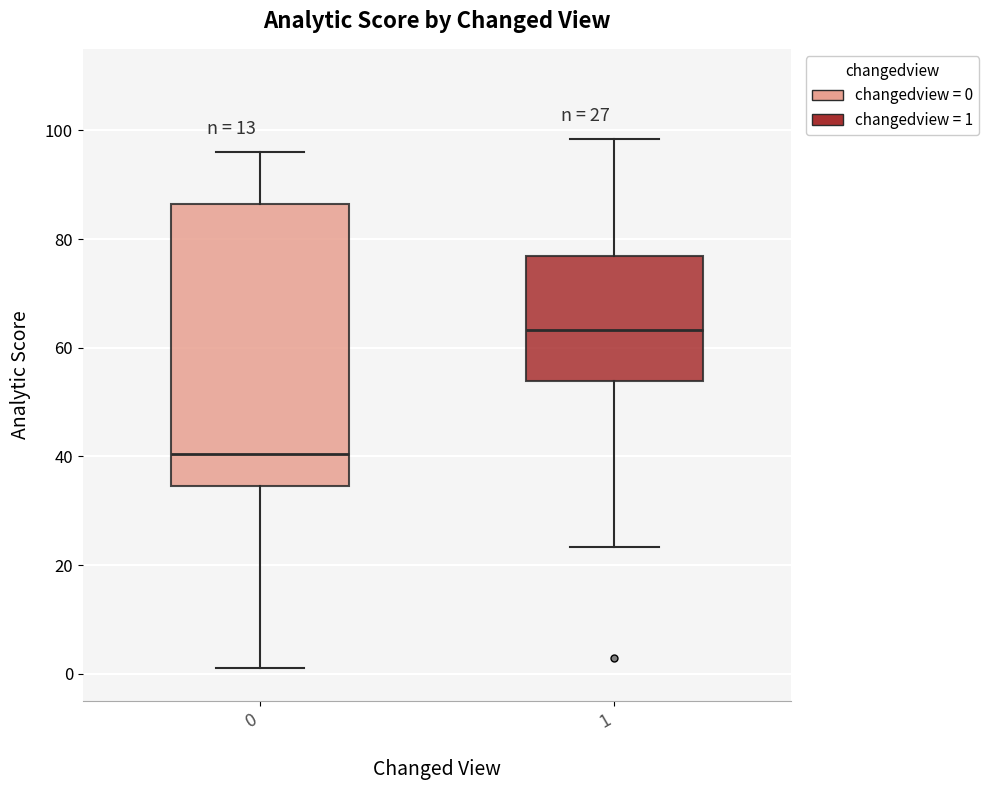

Which box has the lowest median line?

0